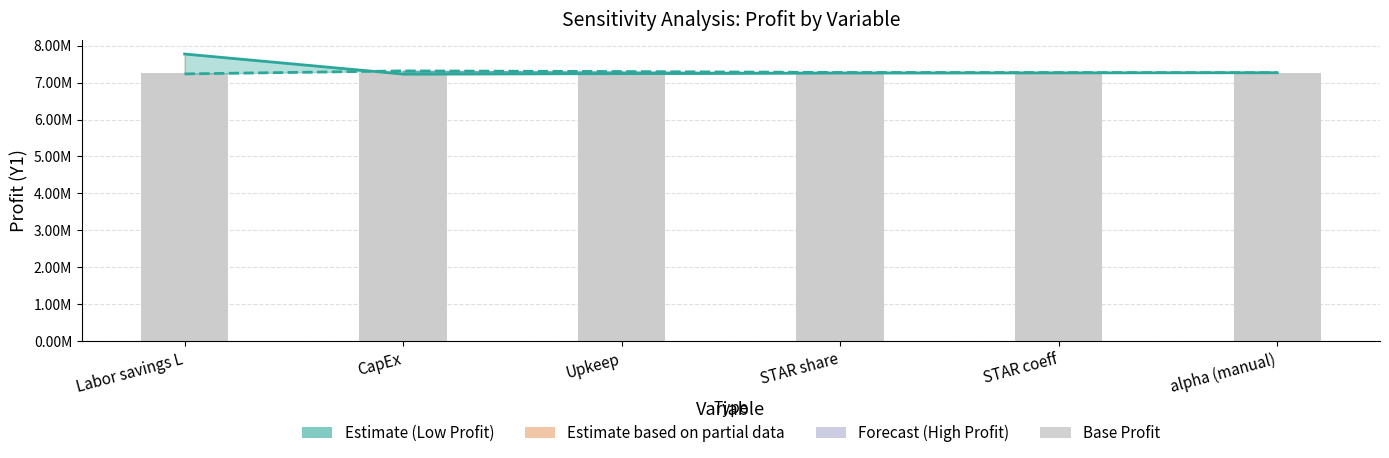

What is the difference between the second highest and second lowest values in the High Profit (Y1) series?

31491.3